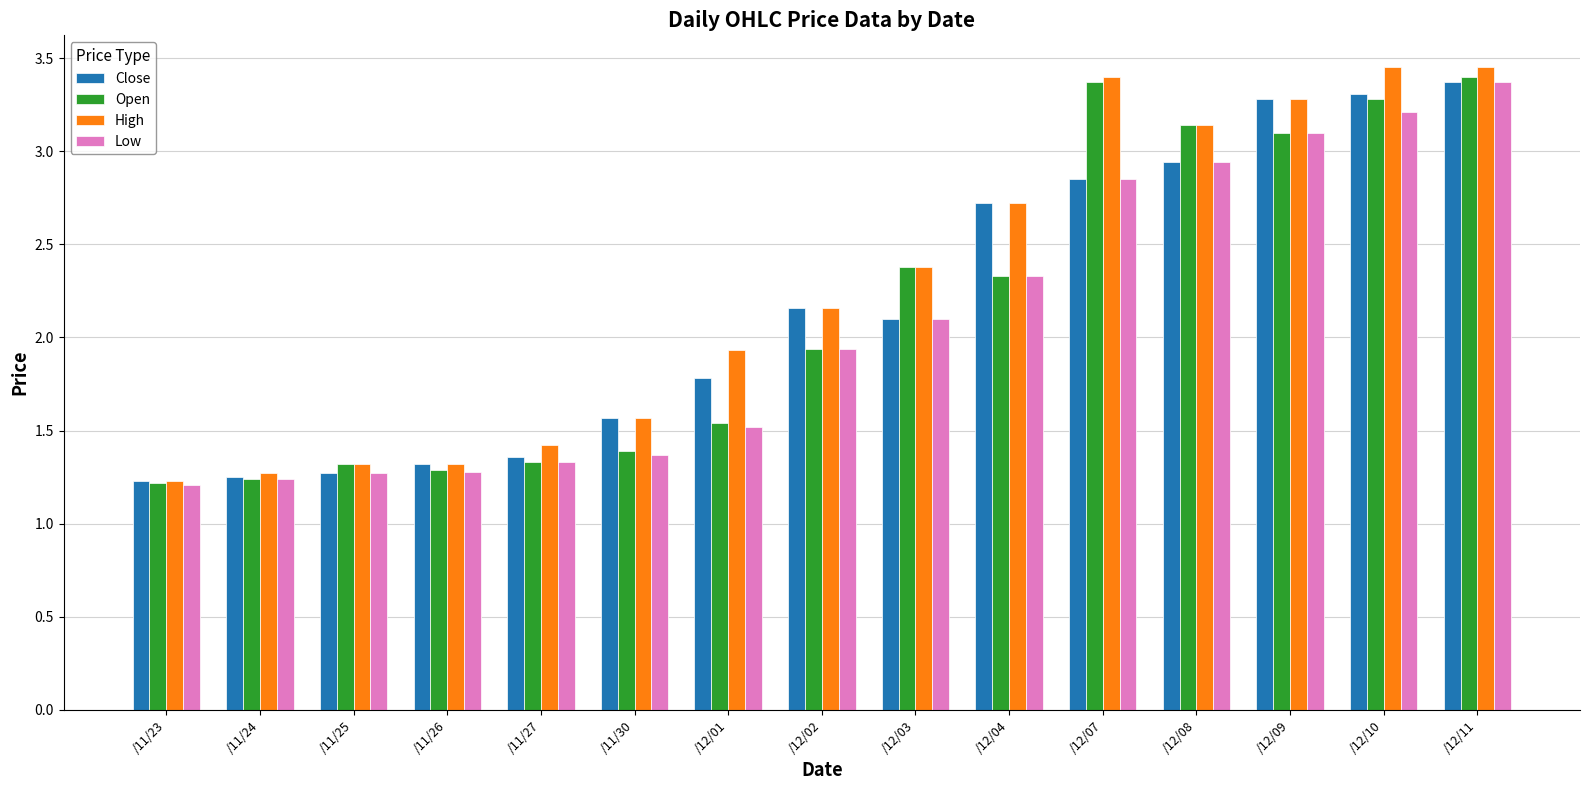

Which label corresponds to the smallest value in the chart?

/11/23